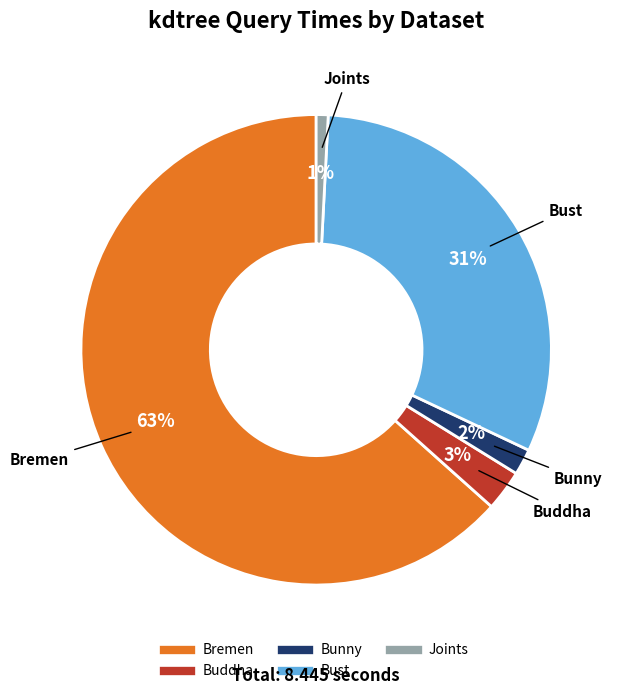

To the nearest percent, what percentage of the pie is Bust?

31%